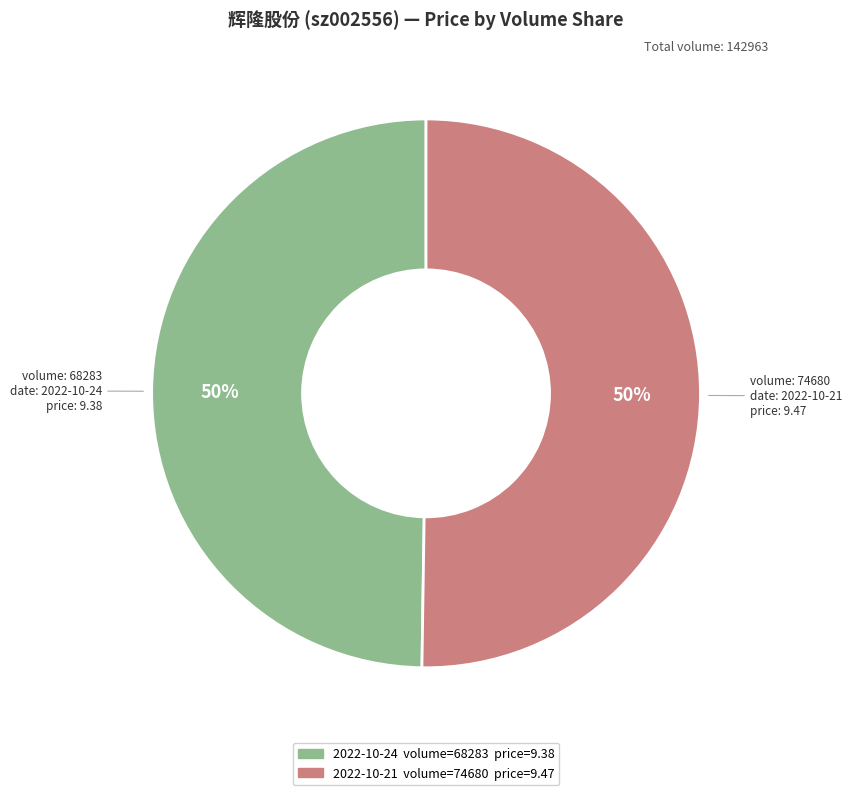

To the nearest percent, what is the average slice percentage?

50%